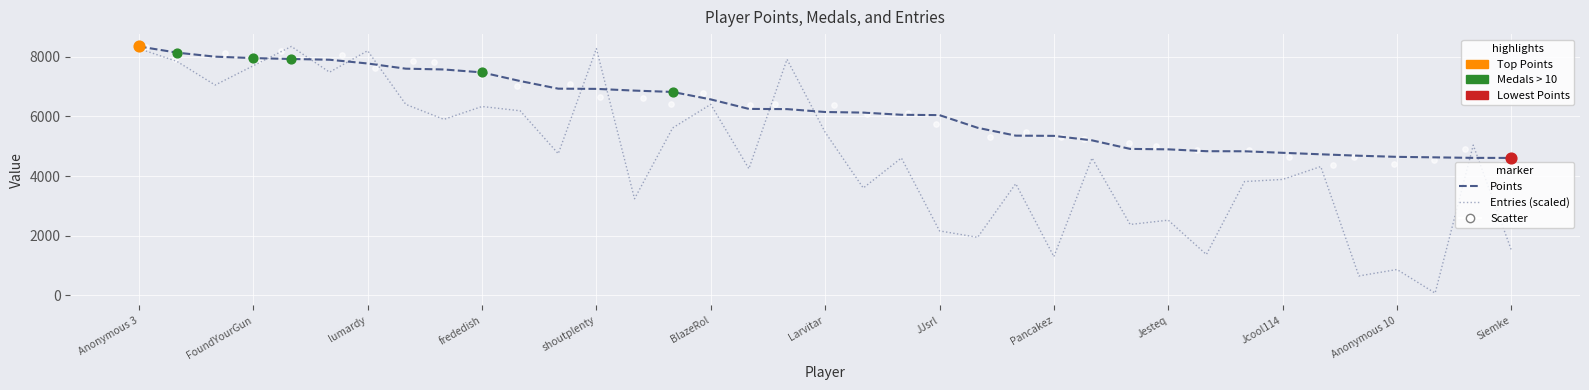

Which series contains the highest Y value?

Points